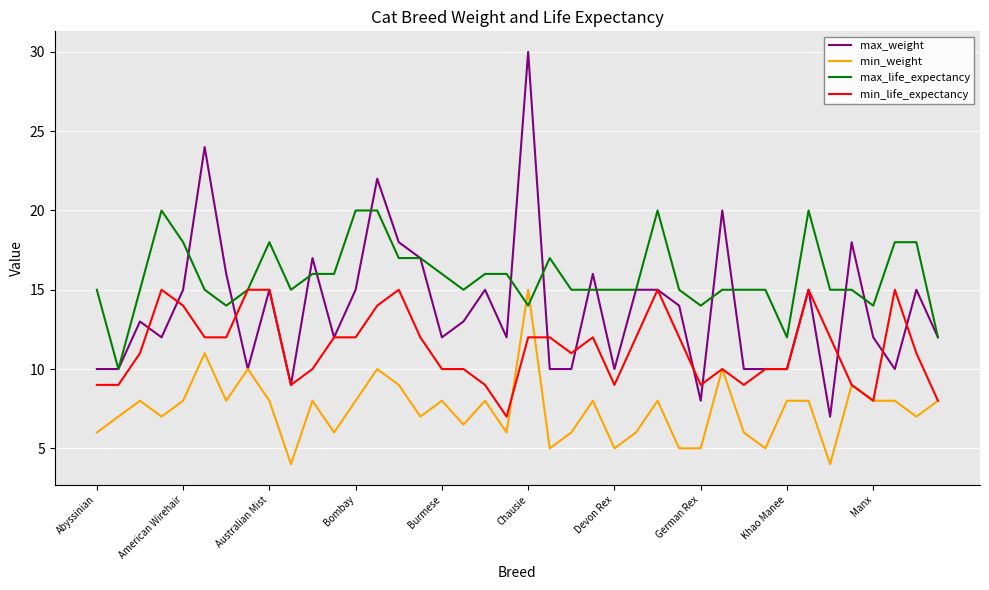

How many times do max_life_expectancy and min_weight cross each other?

2